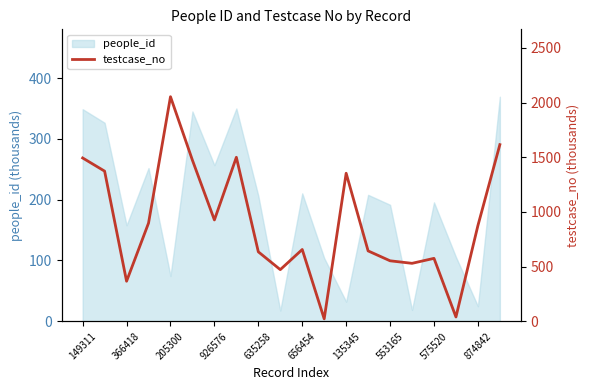

Is it true that people_id equals 348.7 at 149311?

True